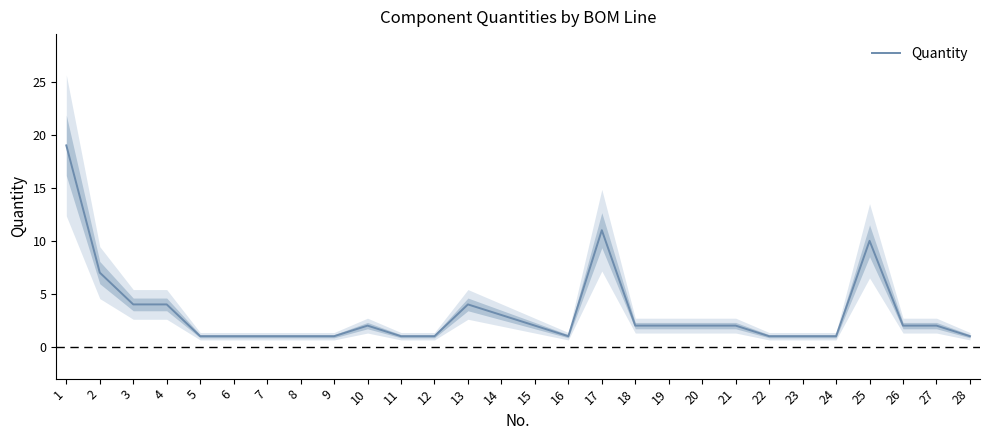

Which category has the lowest value across all series?

5